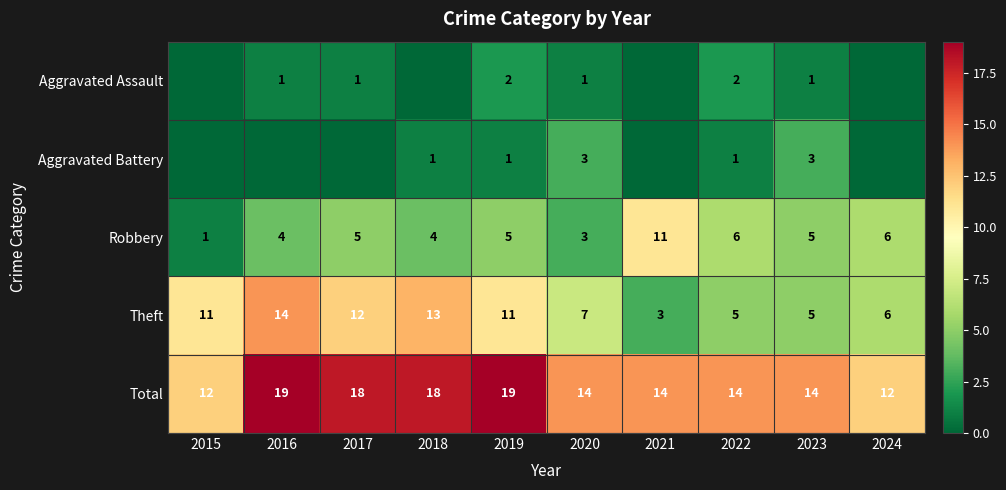

What is the sum of all Total values?

154